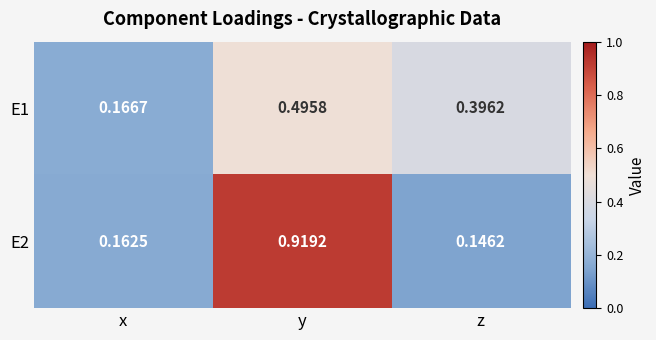

List the labels in order of E2 value, largest first.

y, x, z